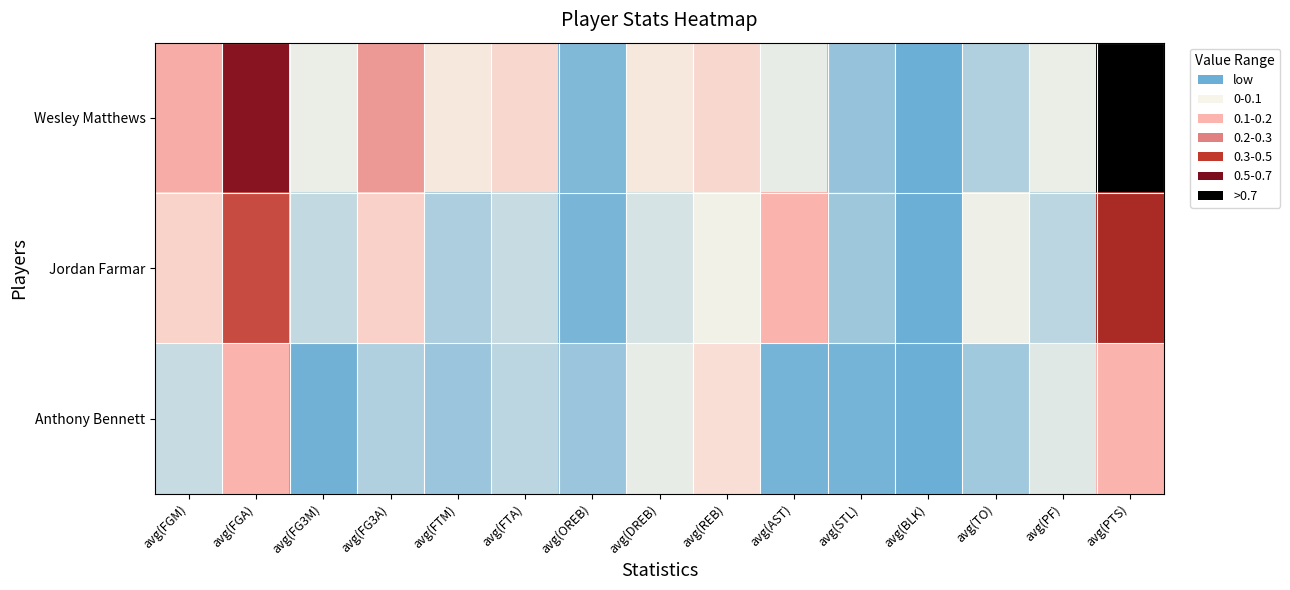

Between avg(FG3M) and avg(TO), which series saw the biggest shift?

Wesley Matthews